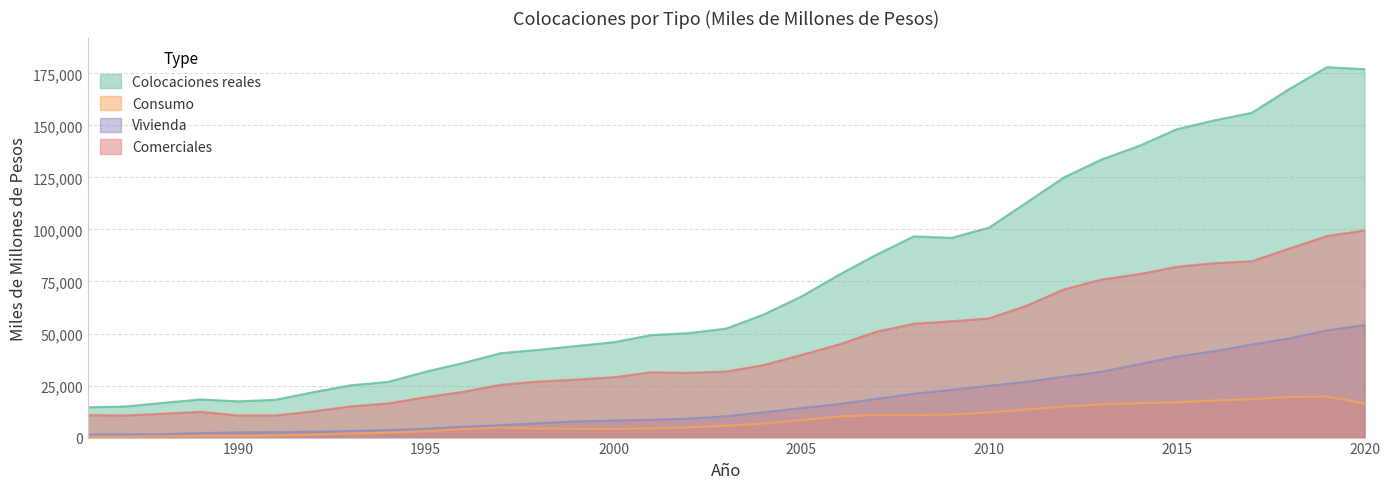

What is the minimum value shown in the chart?

391